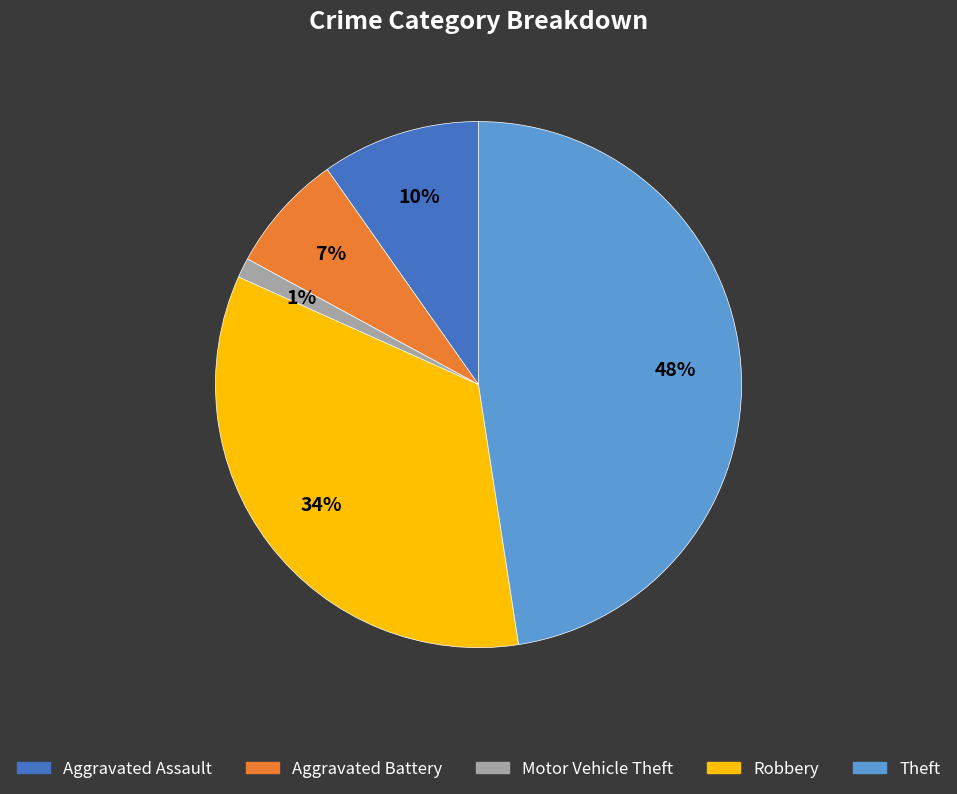

Which has a higher value, Aggravated Assault or Robbery?

Robbery